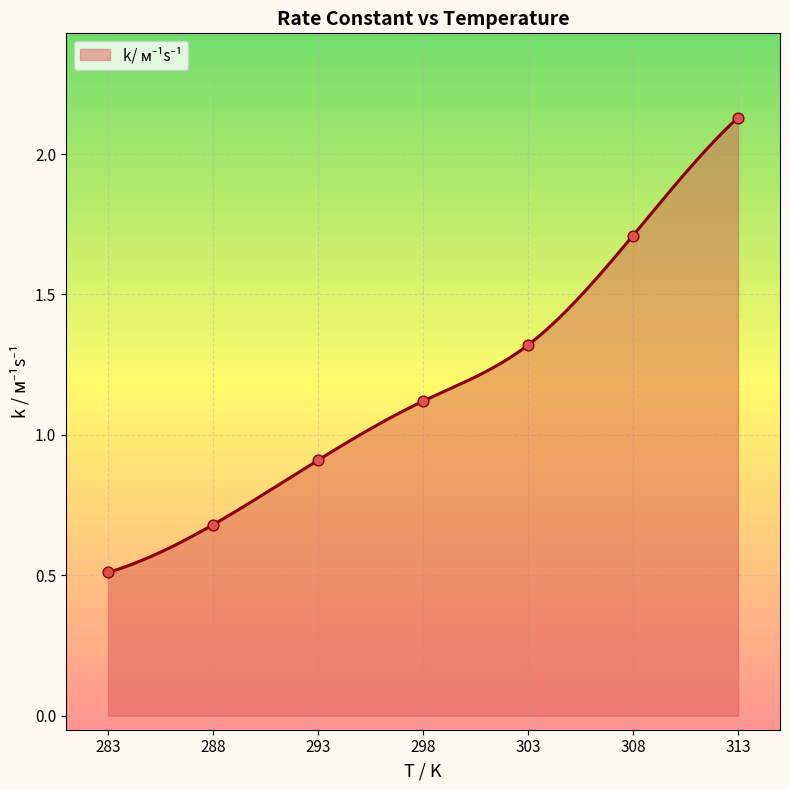

What is the change in value from 308 to 313?

+0.4